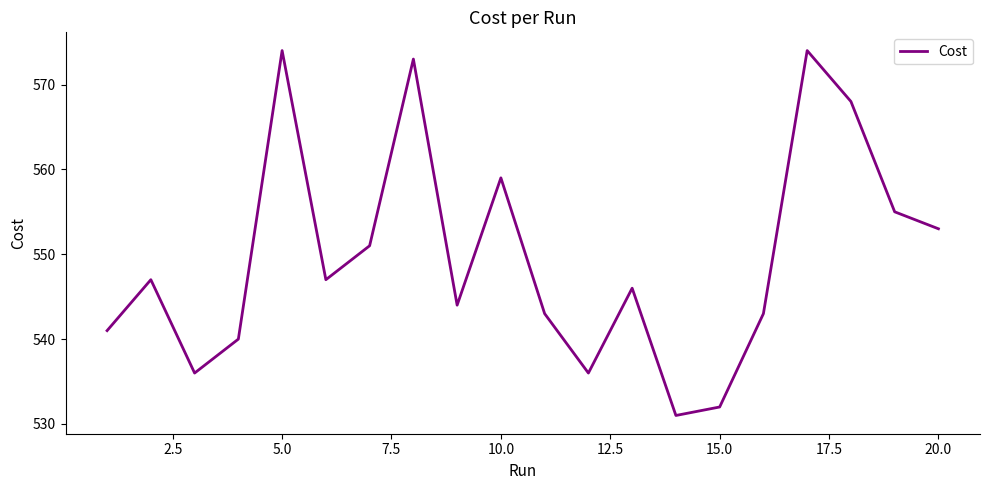

What is the difference between the maximum and minimum values?

43